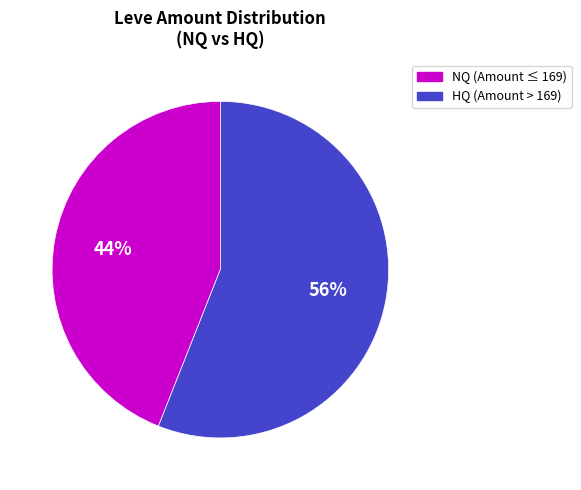

Which category has the biggest portion of the pie?

HQ (Amount > 169)